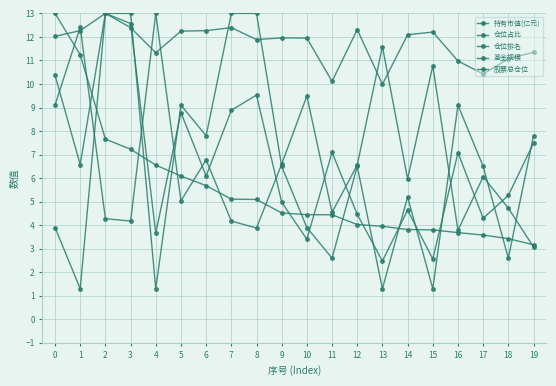

Is the value of 股票总仓位 at 0 greater than the value of 基金规模 at 3?

No